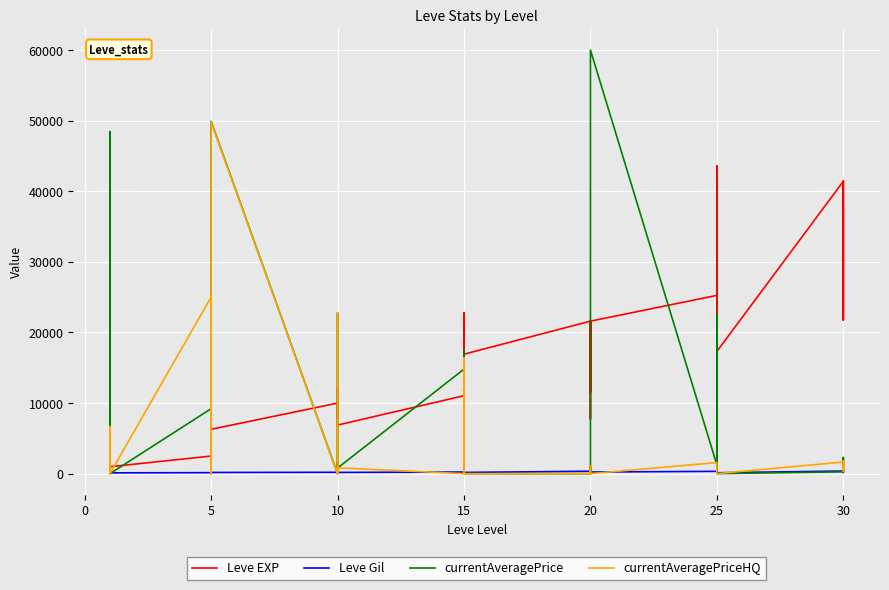

What is the greatest value displayed?

60000.0